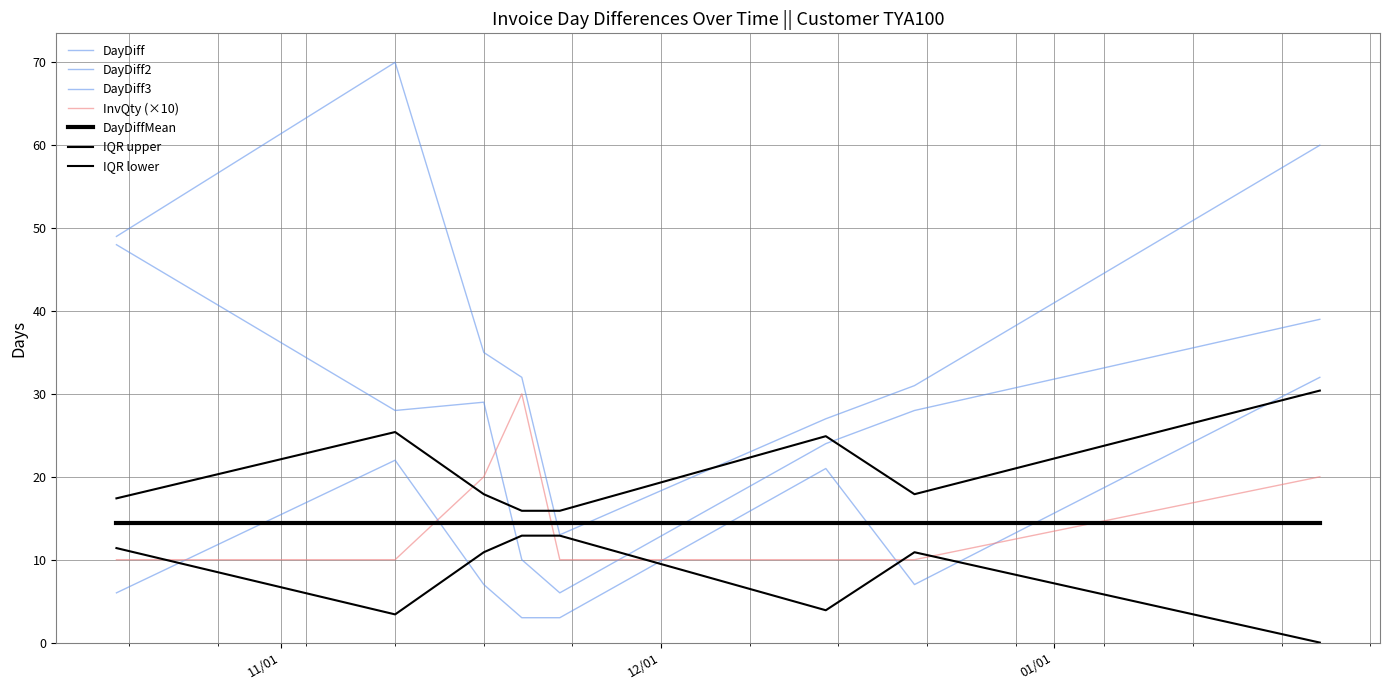

Which label corresponds to the smallest value in the chart?

2015-11-23